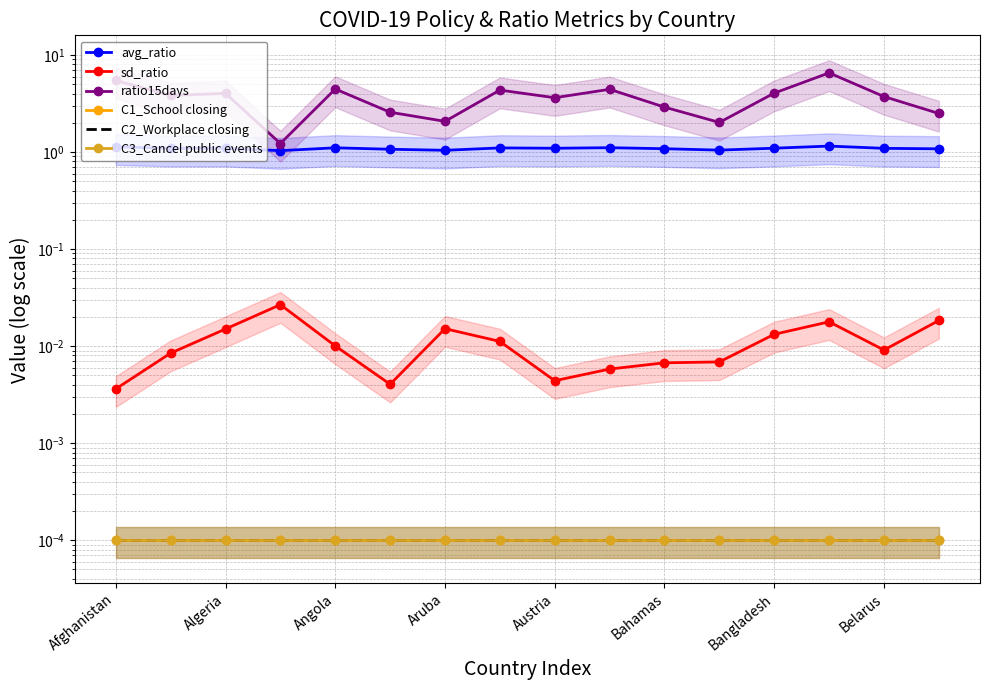

Where is ratio15days nearest to the value 3?

Bahamas